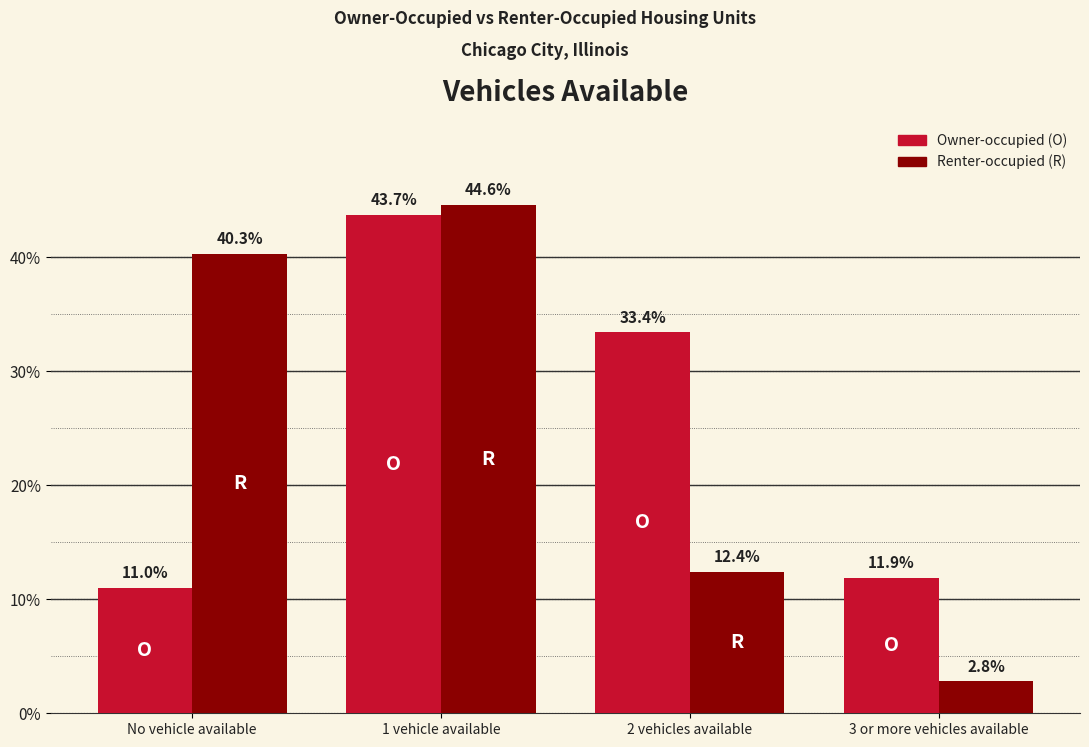

What is the total value across all series at 1 vehicle available?

88.3